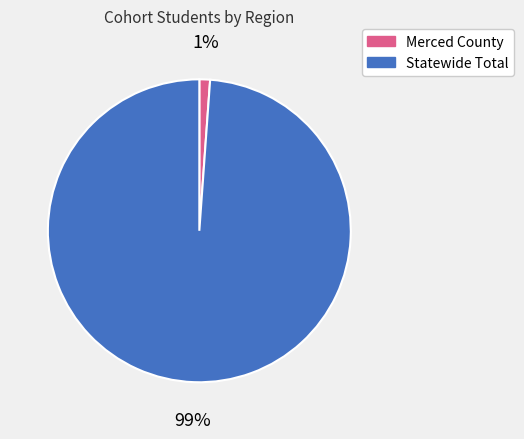

Does any single category account for the majority?

Yes